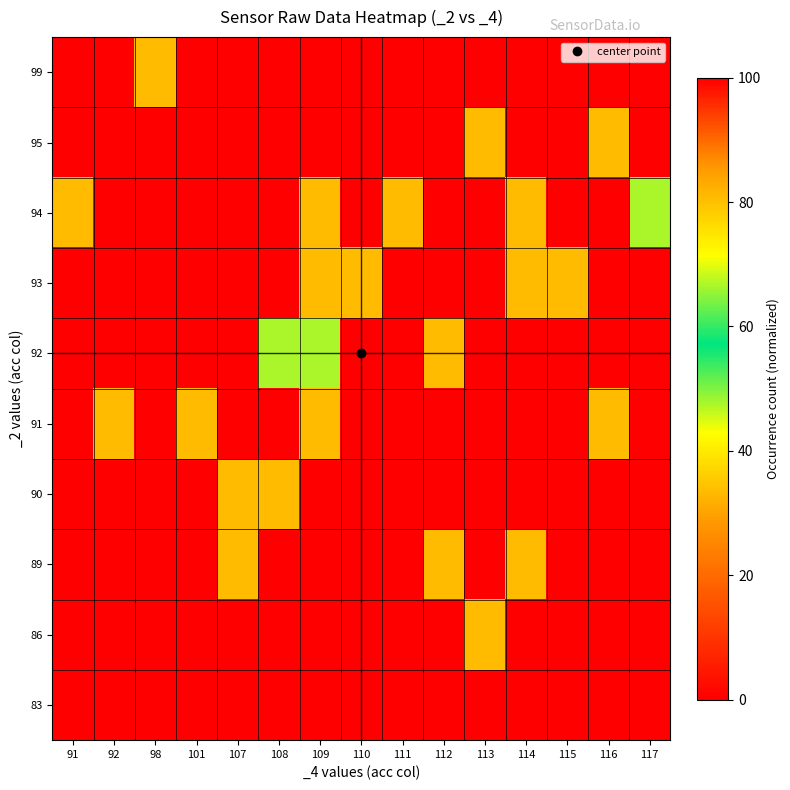

Reading left to right, extract all data points from this chart.

row_0: 0.0	0.0	0.0	0.0	0.0	0.0	0.0	0.0	0.0	0.0	0.0	0.0	0.0	0.0	0.0
row_1: 0.0	0.0	0.0	0.0	0.0	0.0	0.0	0.0	0.0	0.0	33.3	0.0	0.0	0.0	0.0
row_2: 0.0	0.0	0.0	0.0	33.3	0.0	0.0	0.0	0.0	33.3	0.0	33.3	0.0	0.0	0.0
row_3: 0.0	0.0	0.0	0.0	33.3	33.3	0.0	0.0	0.0	0.0	0.0	0.0	0.0	0.0	0.0
row_4: 0.0	33.3	0.0	33.3	0.0	0.0	33.3	0.0	0.0	0.0	0.0	0.0	0.0	33.3	0.0
row_5: 0.0	0.0	0.0	0.0	0.0	66.7	66.7	0.0	0.0	33.3	0.0	0.0	0.0	100.0	0.0
row_6: 0.0	0.0	0.0	0.0	0.0	0.0	33.3	33.3	0.0	0.0	0.0	33.3	33.3	0.0	0.0
row_7: 33.3	0.0	0.0	0.0	0.0	0.0	33.3	0.0	33.3	0.0	0.0	33.3	0.0	0.0	66.7
row_8: 0.0	0.0	0.0	0.0	0.0	0.0	0.0	0.0	0.0	0.0	33.3	0.0	0.0	33.3	0.0
row_9: 0.0	0.0	33.3	0.0	0.0	0.0	0.0	0.0	0.0	0.0	0.0	0.0	0.0	0.0	0.0